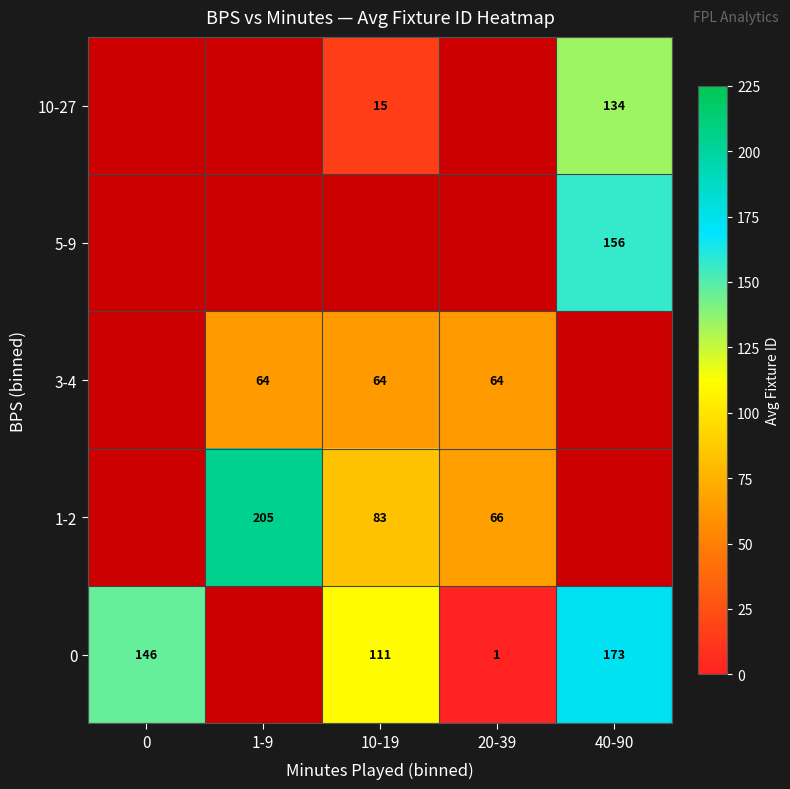

Is it true that 3-4 equals 105.8 at 20-39?

False